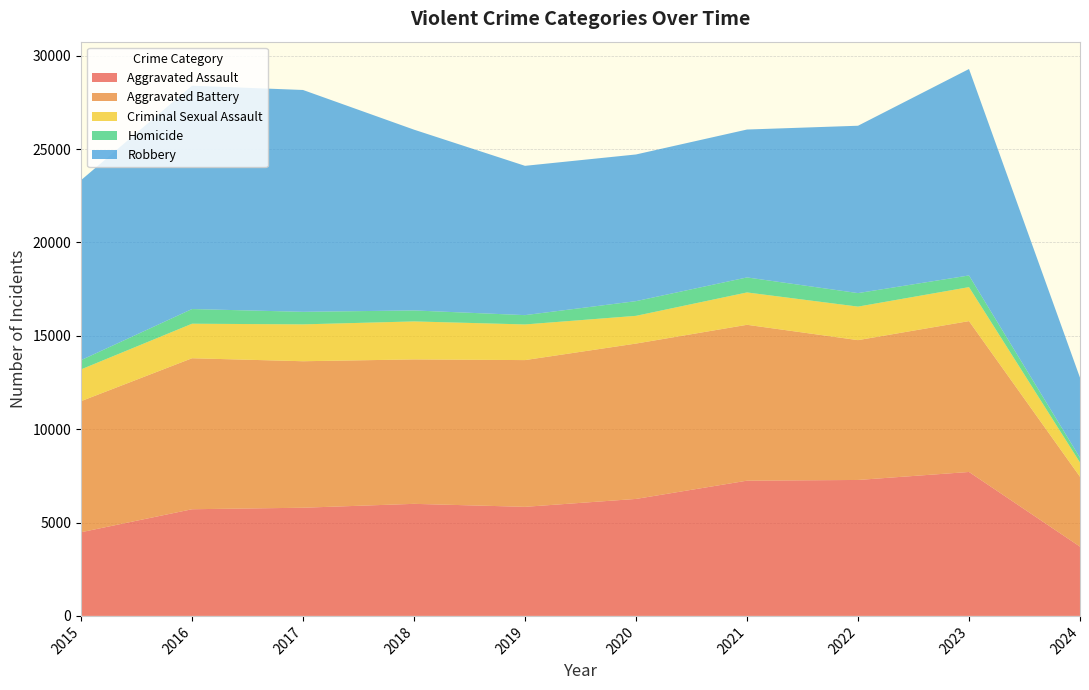

Reading left to right, list all the values displayed in this chart.

Aggravated Assault: 4480	5712	5793	6001	5841	6264	7242	7280	7708	3710
Aggravated Battery: 7019	8086	7845	7735	7858	8320	8347	7488	8079	3740
Criminal Sexual Assault: 1701	1849	1974	2034	1909	1485	1733	1795	1819	764
Homicide: 496	786	672	588	499	787	804	724	625	256
Robbery: 9638	11960	11880	9681	7995	7855	7920	8962	11056	4286